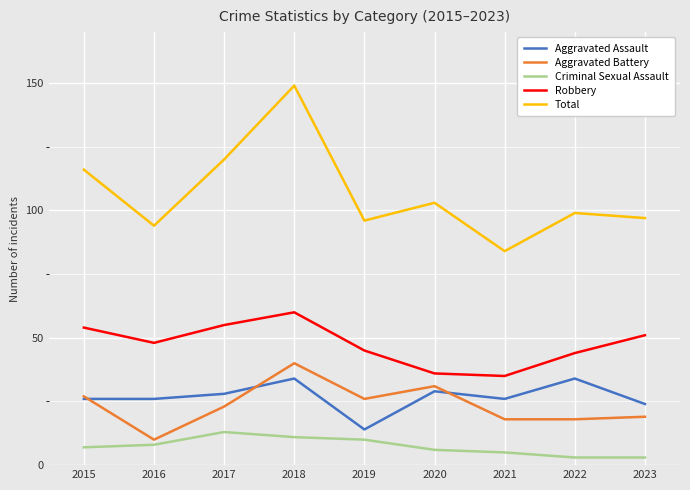

What value does the Aggravated Assault series have at 2018?

34